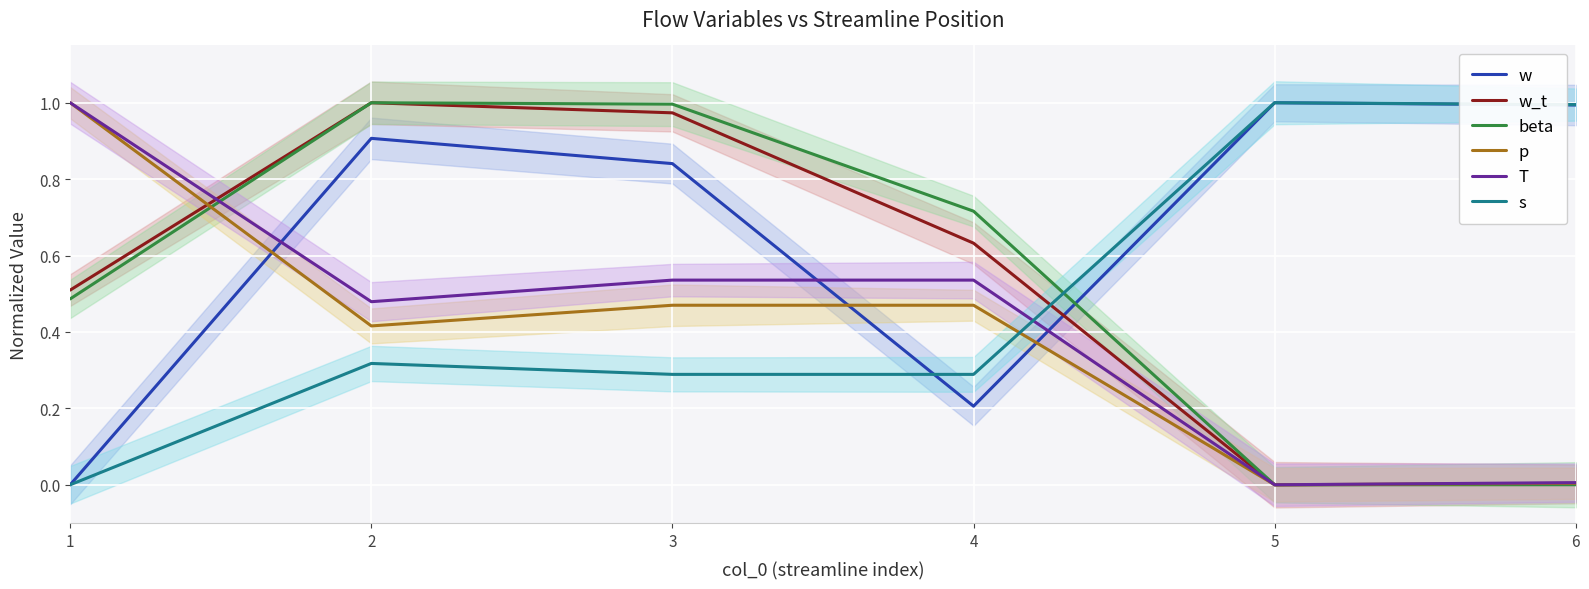

How many series are shown in this chart?

6